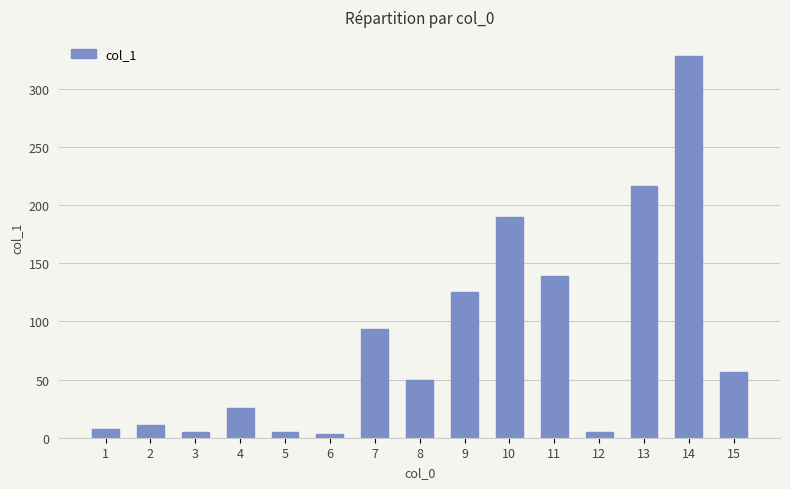

What is the sum of the values at 15 and 12?

61.7